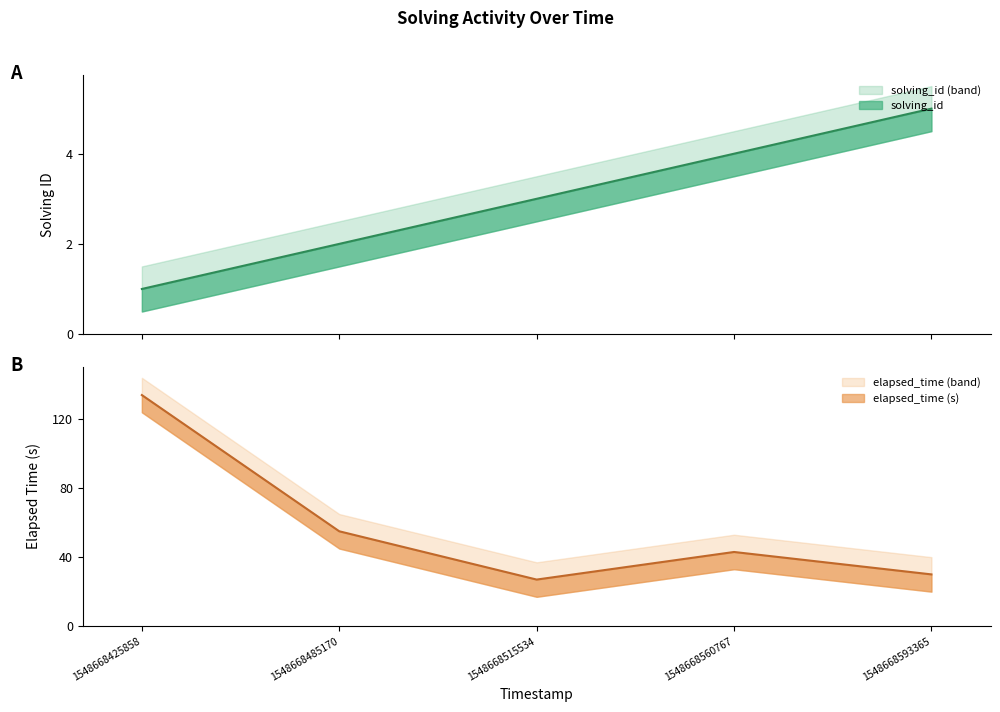

Between 1548668425858 and 1548668485170, which is larger?

1548668485170